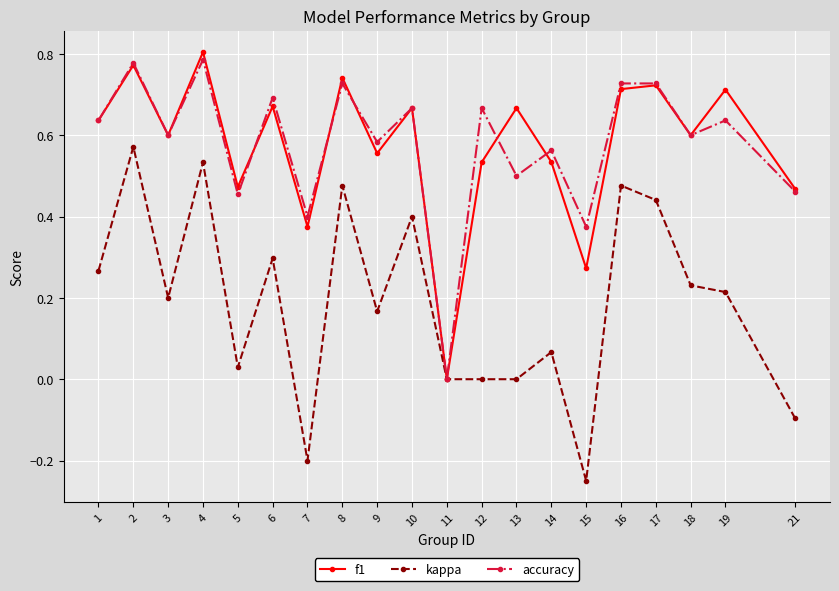

What is the total value across all series at 2?

2.1